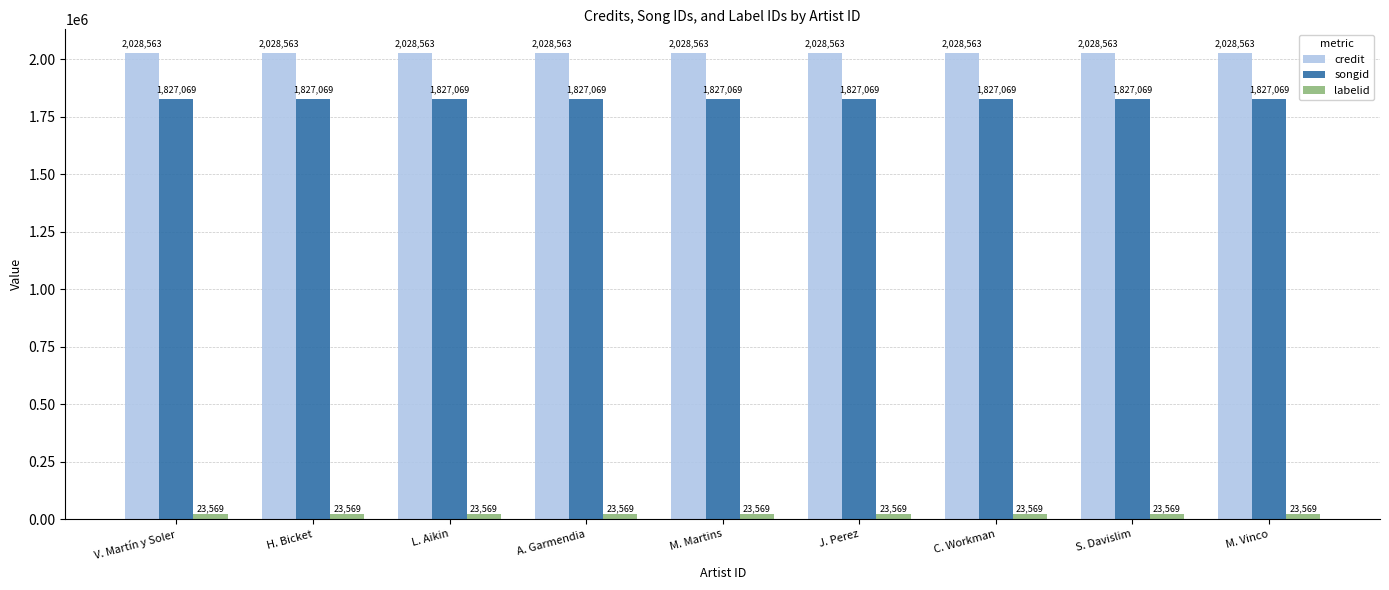

Rank the series at M. Vinco from lowest to highest value.

labelid, songid, credit